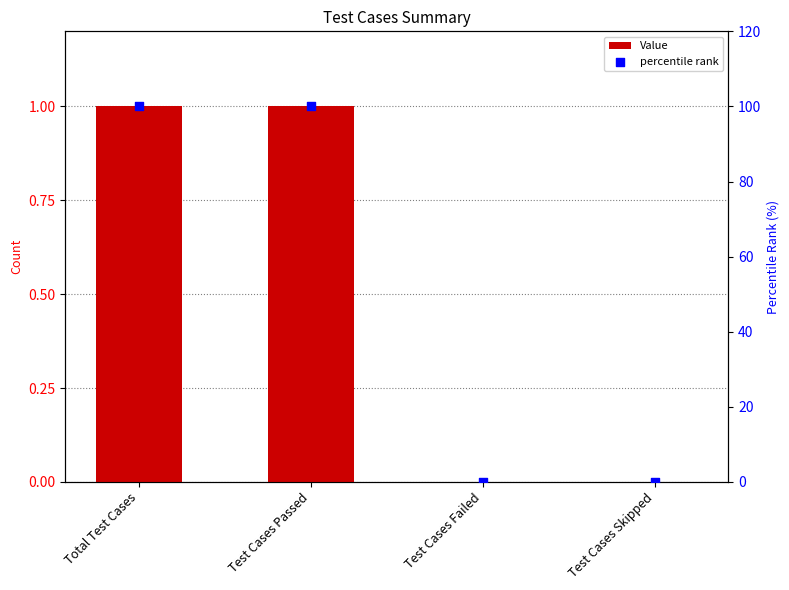

Which series contains the highest Y value?

percentile rank